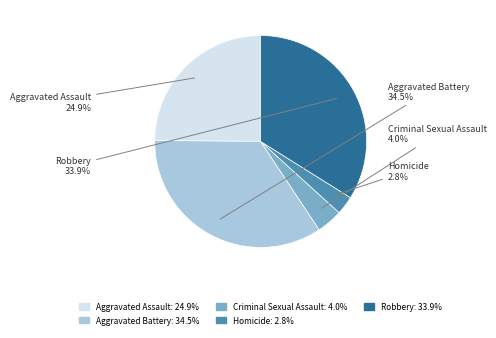

Is it true that Robbery is 34% of the pie?

True